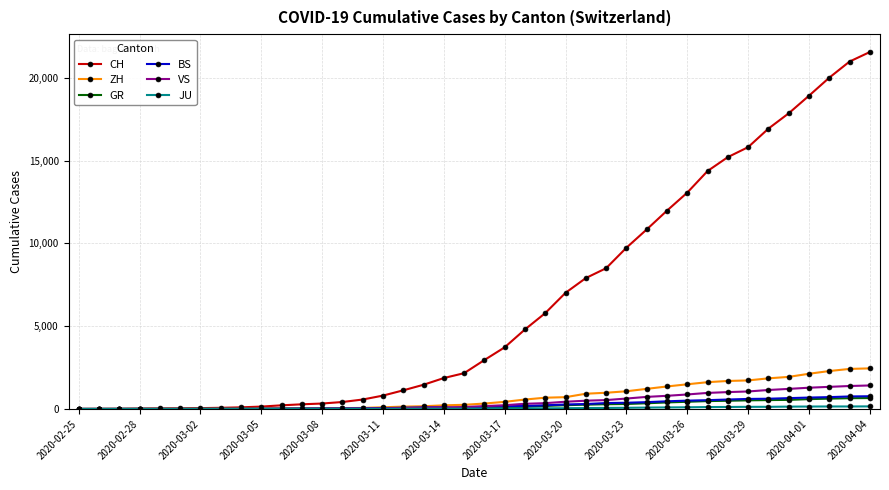

At how many categories does at least one series exceed 10008?

12